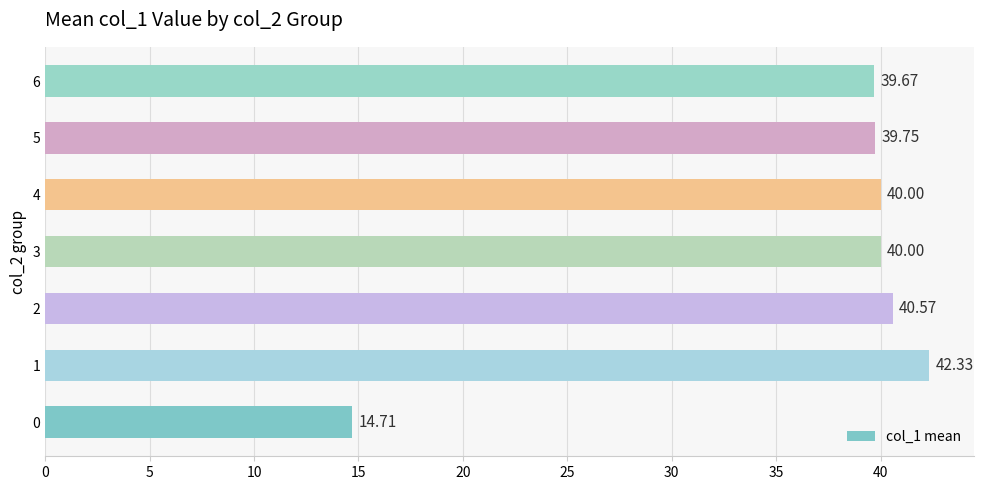

Approximately how many times larger is the value at 0 compared to 6?

0.4